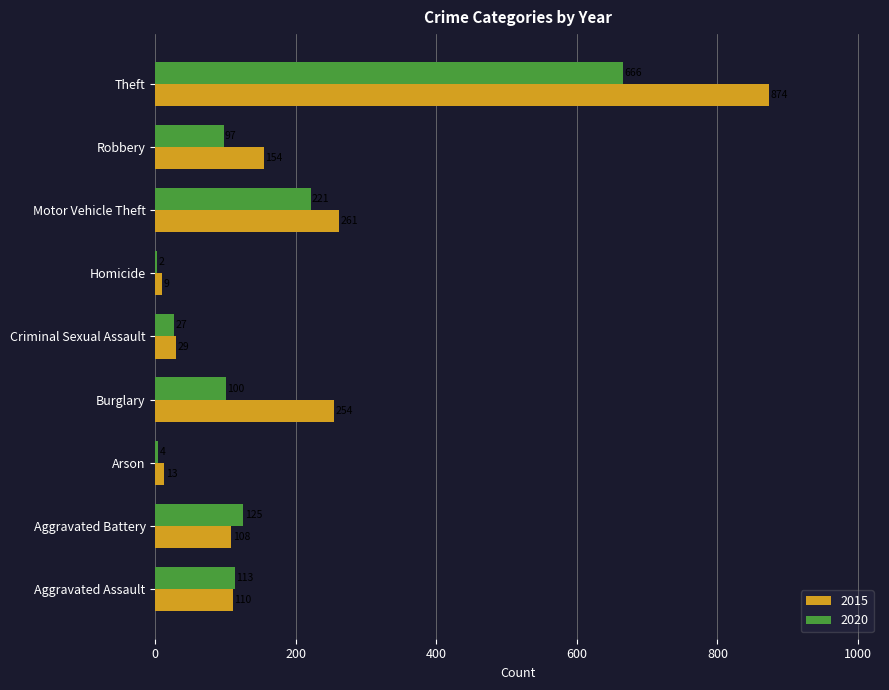

Which category has the highest value across all series?

Theft